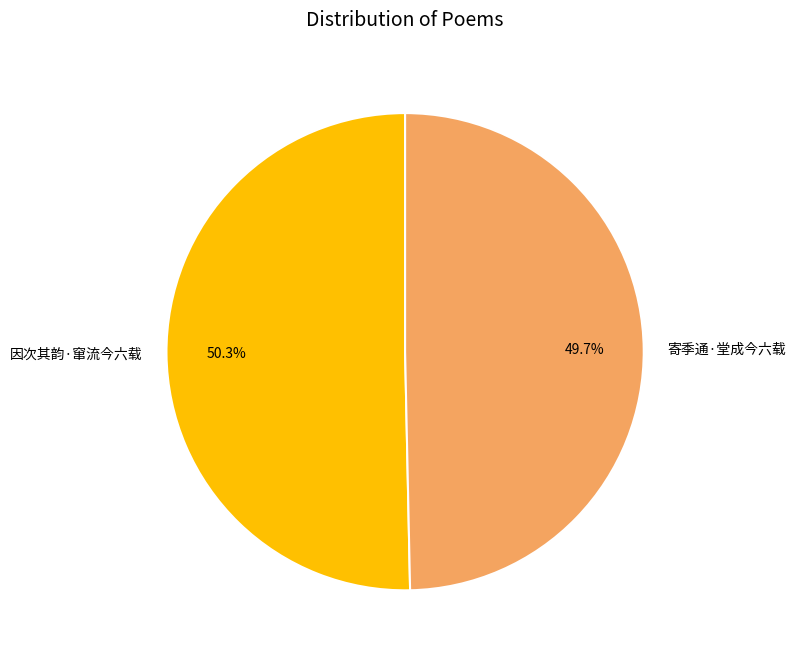

What percentage is the 寄季通·堂成今六载 slice, to the nearest percent?

50%